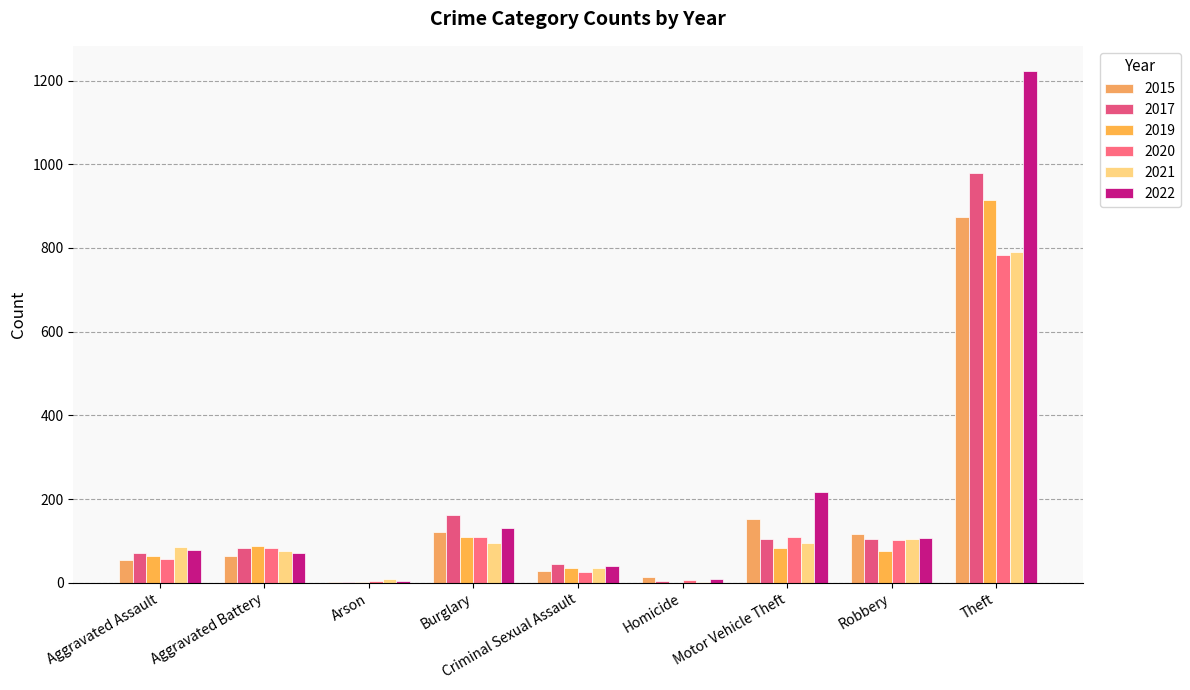

What position from the right is Homicide?

4